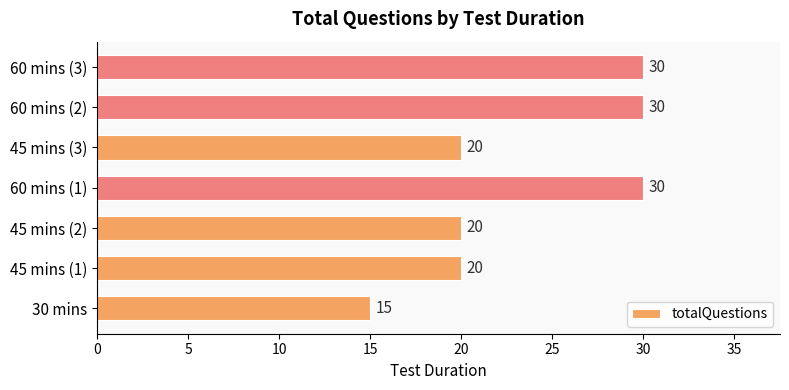

What is the difference between the second highest and second lowest values?

10